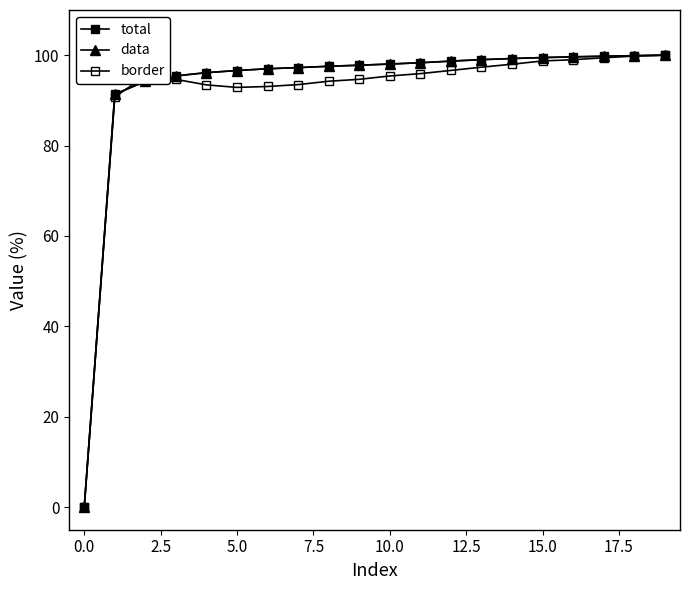

Which series has the largest total across all categories?

total